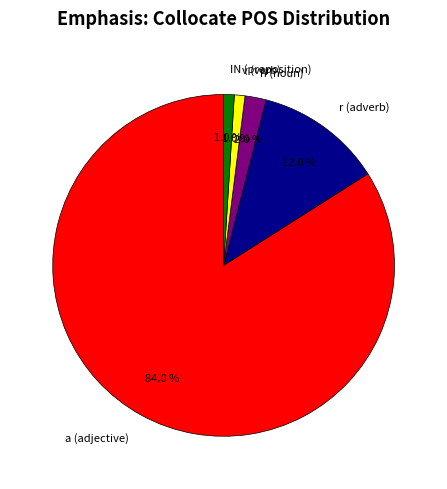

The n slice represents 2% of the pie. True or false?

True